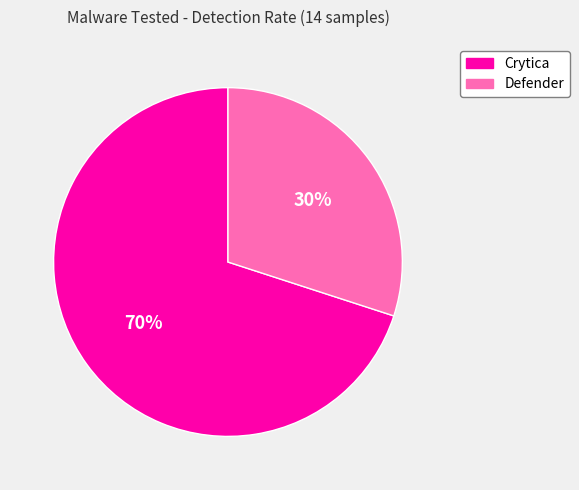

To the nearest percent, what is the average slice percentage?

50%